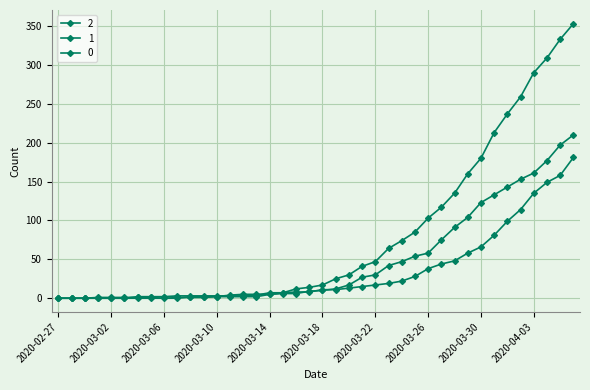

How many data points in 1 are less than 11?

20